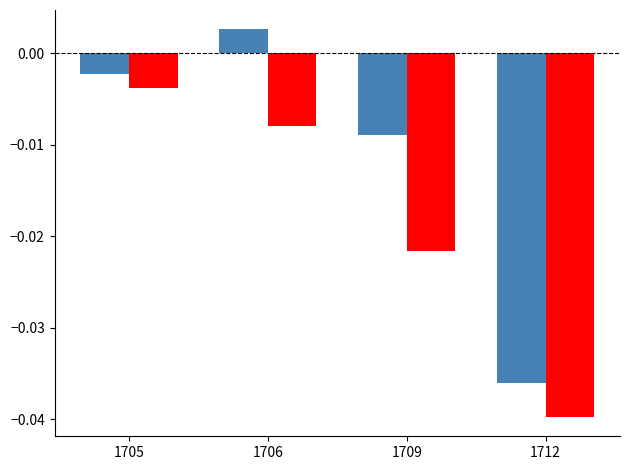

Which label corresponds to the smallest value in the chart?

1712